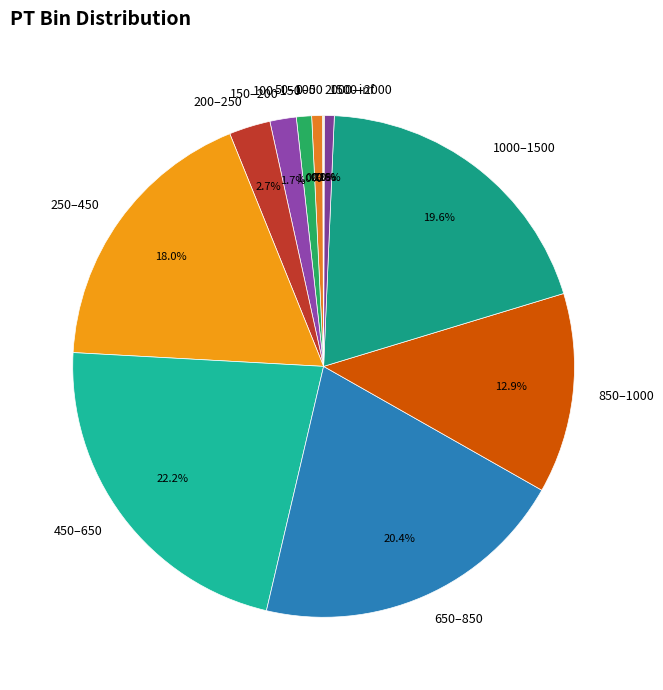

What percentage is the 1500–2000 slice, to the nearest percent?

1%